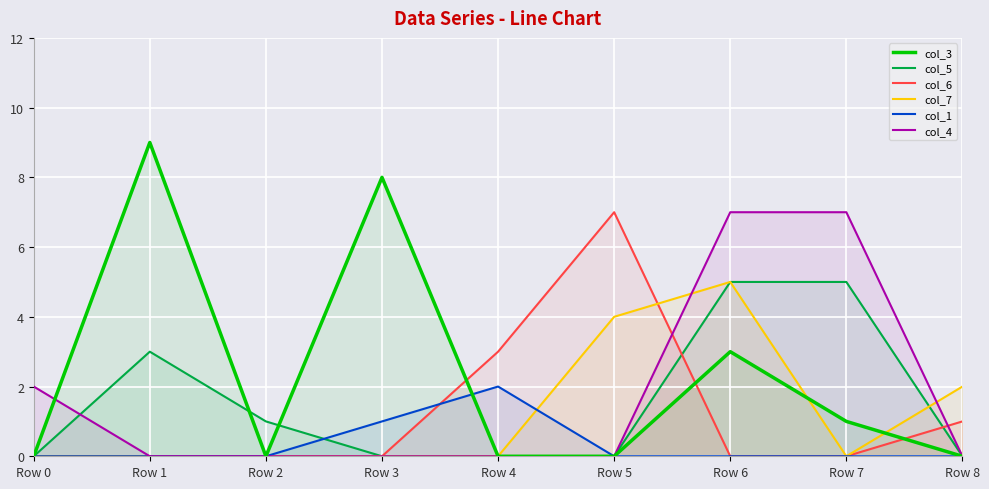

How many interior local valleys does the col_7 series have?

1